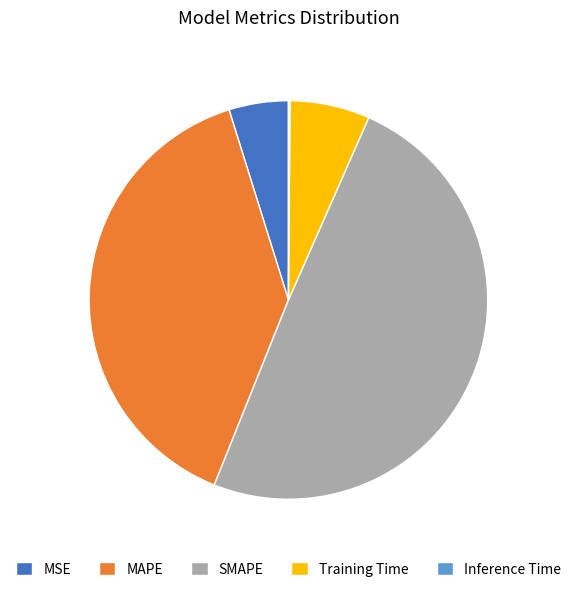

True or false: SMAPE accounts for 62% of the total.

False